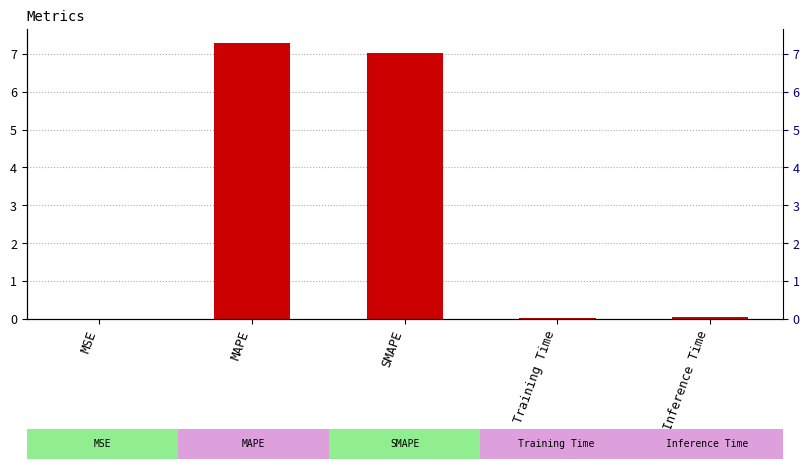

Reading left to right, extract all data points from this chart.

0.0	7.3	7.0	0.0	0.0